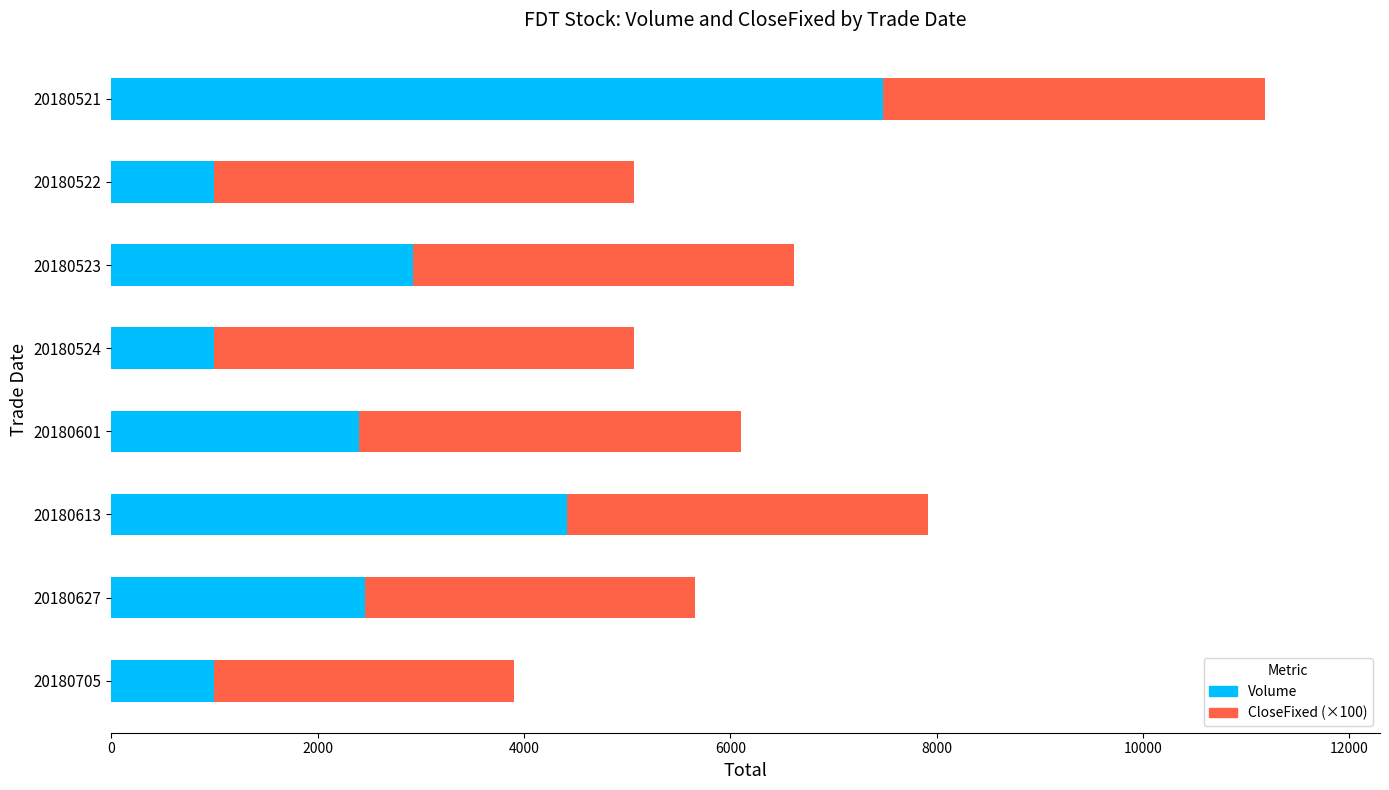

At which category is the sum across all series the highest?

20180521